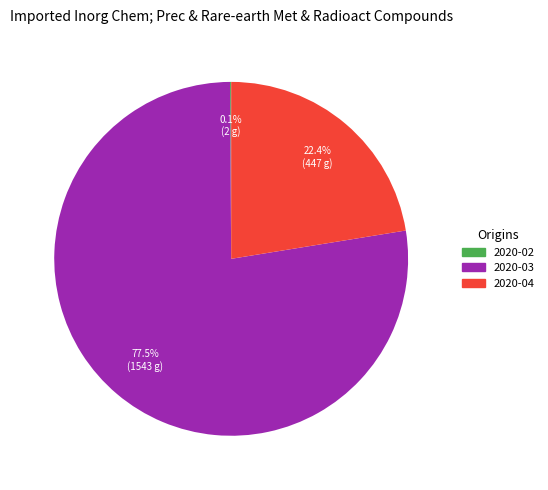

Is 2020-03 the majority of the pie?

Yes